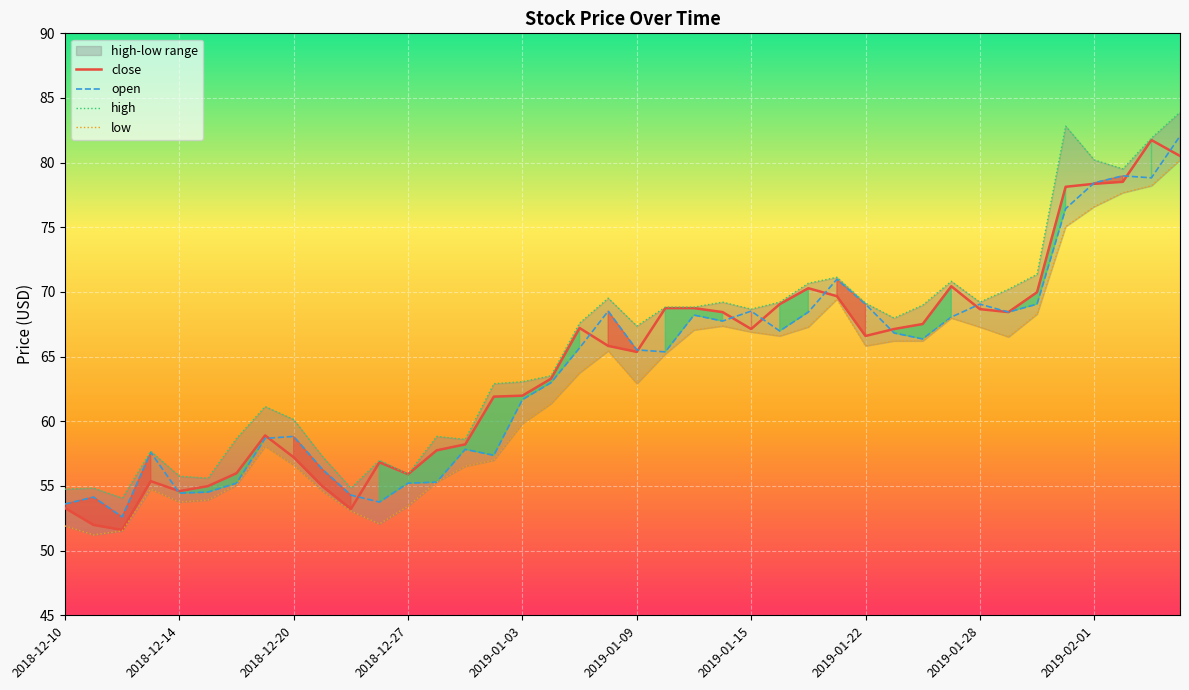

The value at 2019-01-31 is 78.1. True or false?

True